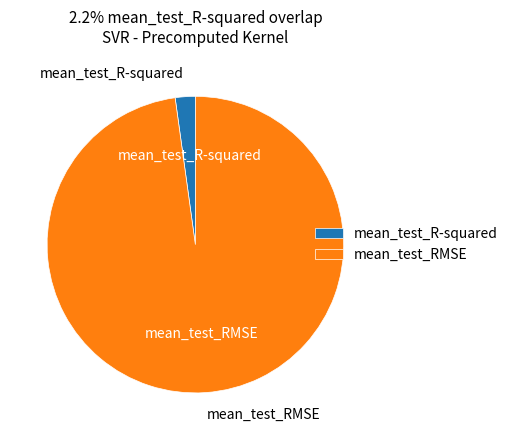

Count the number of slices in the pie.

2